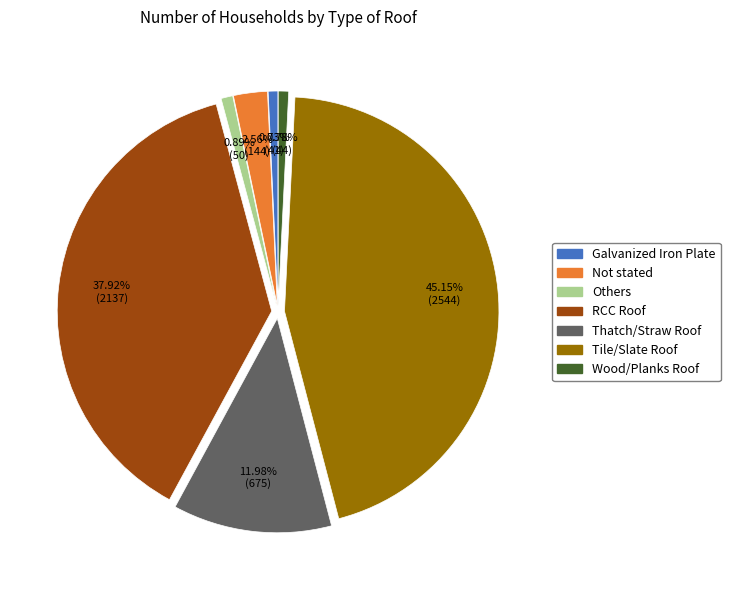

Which slice is the largest?

Tile/Slate Roof